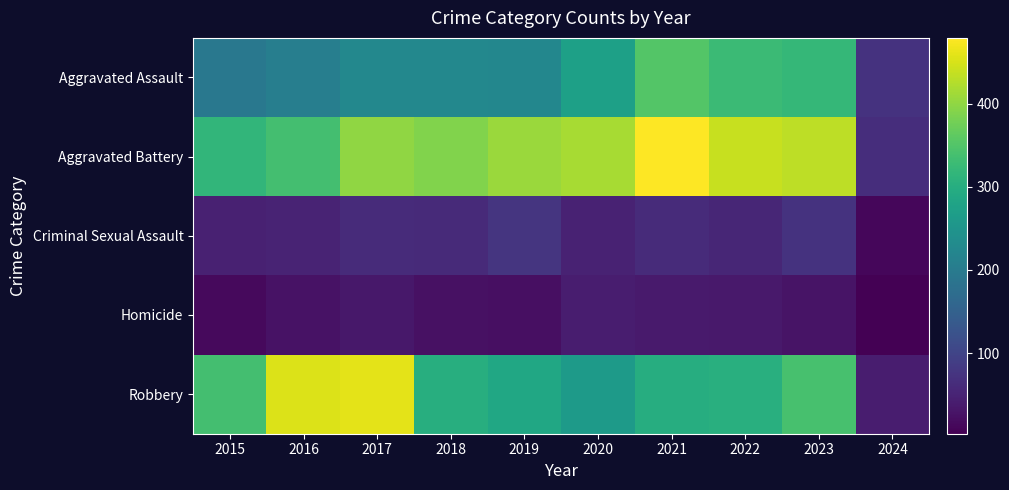

Which label corresponds to the largest value in the chart?

2021